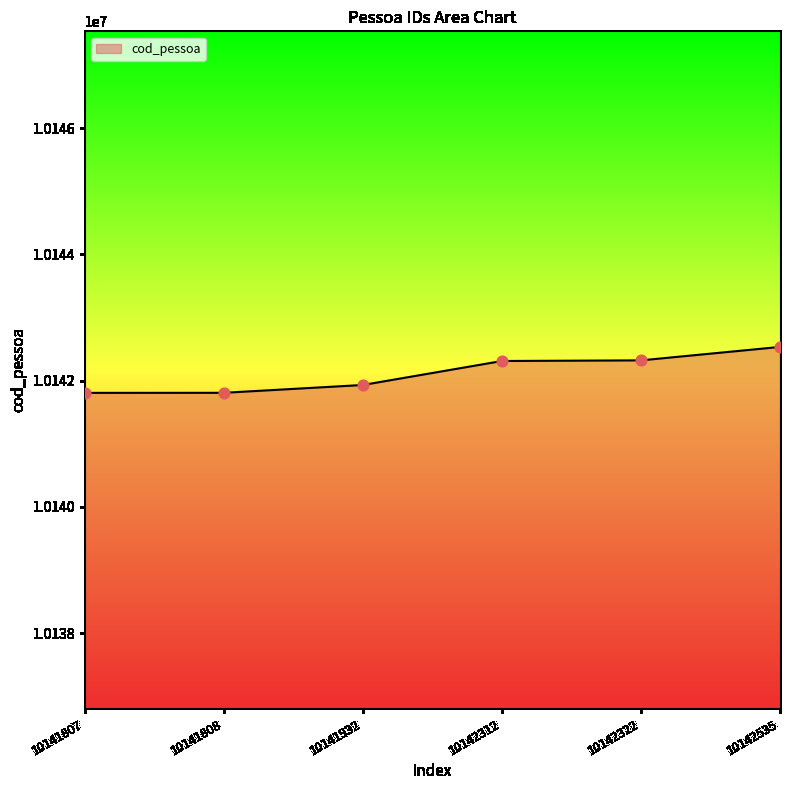

What is the change in value from 10142312 to 10142535?

+223